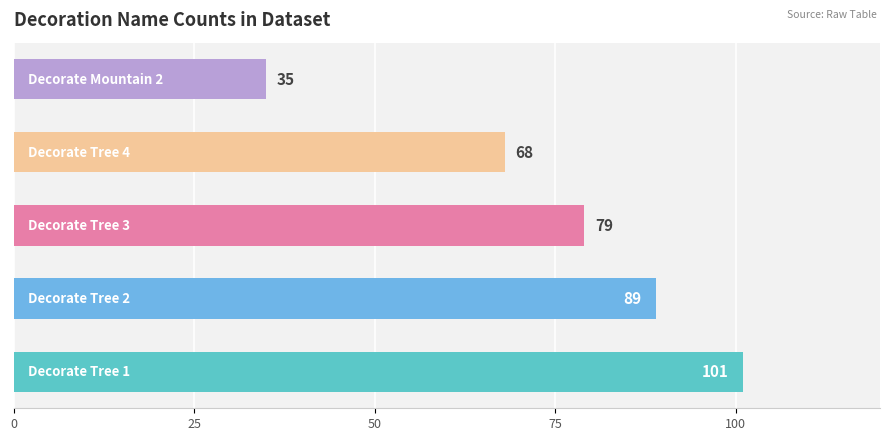

What is the average value?

74